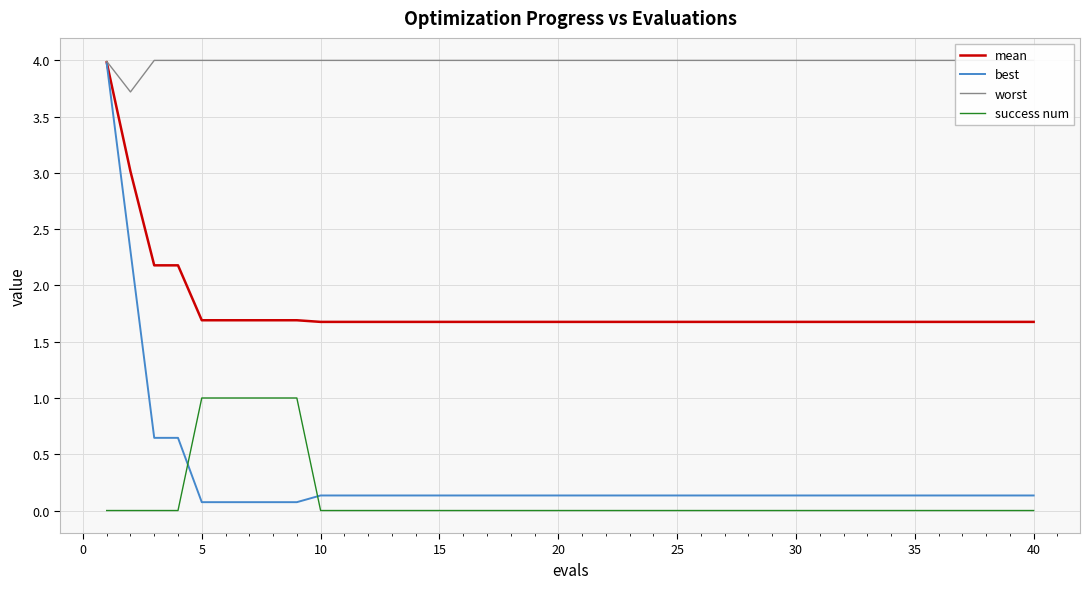

True or false: success num has a value of 0.0 at 40.

True